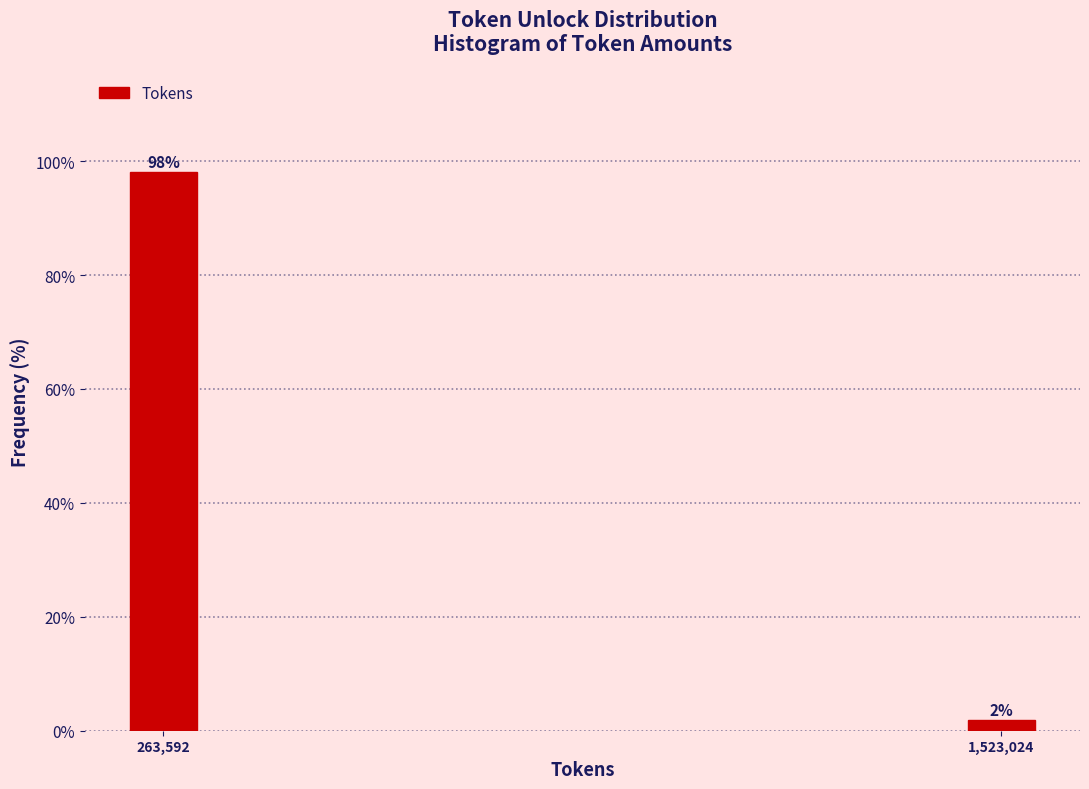

What is the sum of all values?

100.0